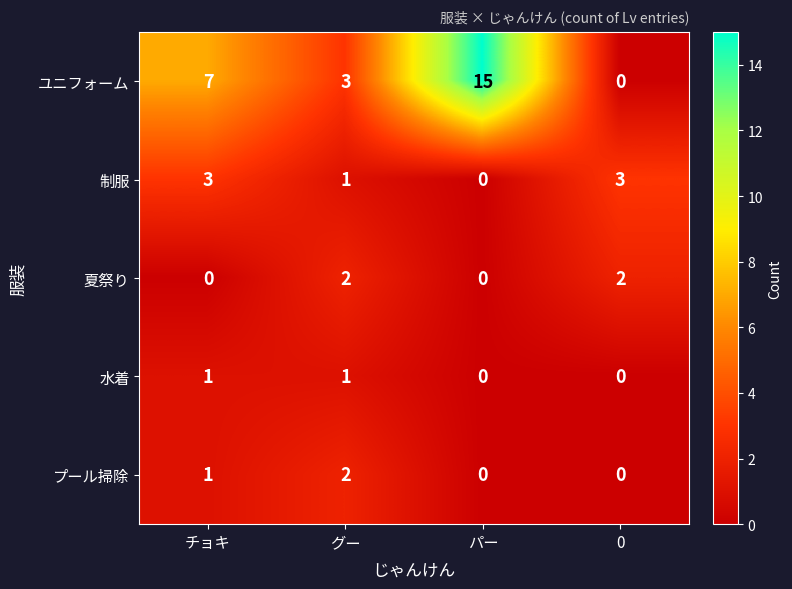

Reading left to right, list all the values displayed in this chart.

ユニフォーム: 7	3	15	0
制服: 3	1	0	3
夏祭り: 0	2	0	2
水着: 1	1	0	0
プール掃除: 1	2	0	0